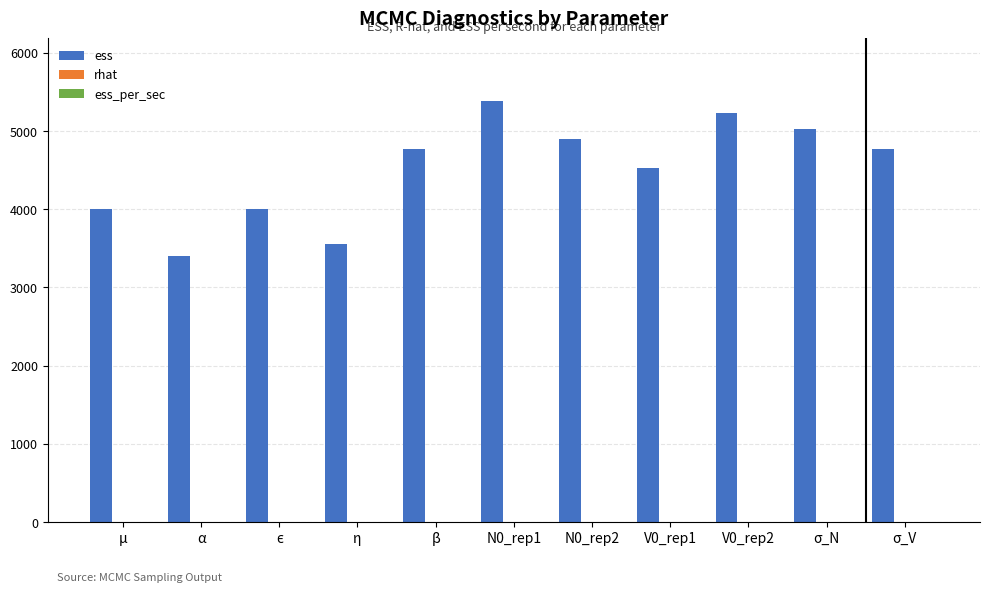

What is the sum of all ess values?

49555.0